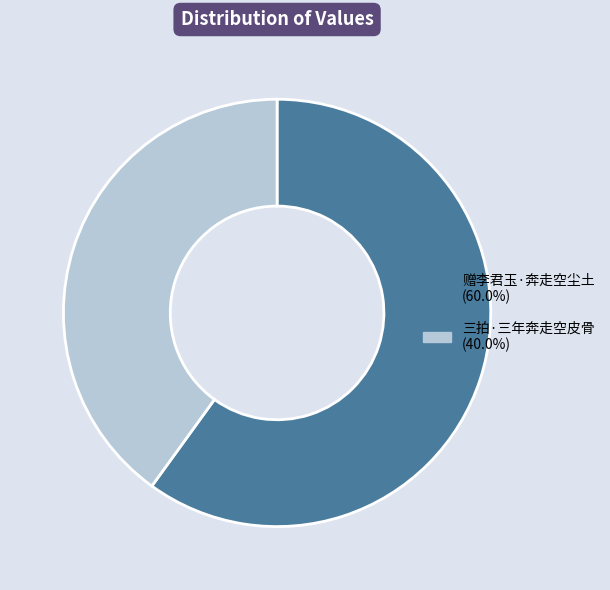

Which category has the biggest portion of the pie?

赠李君玉·奔走空尘土